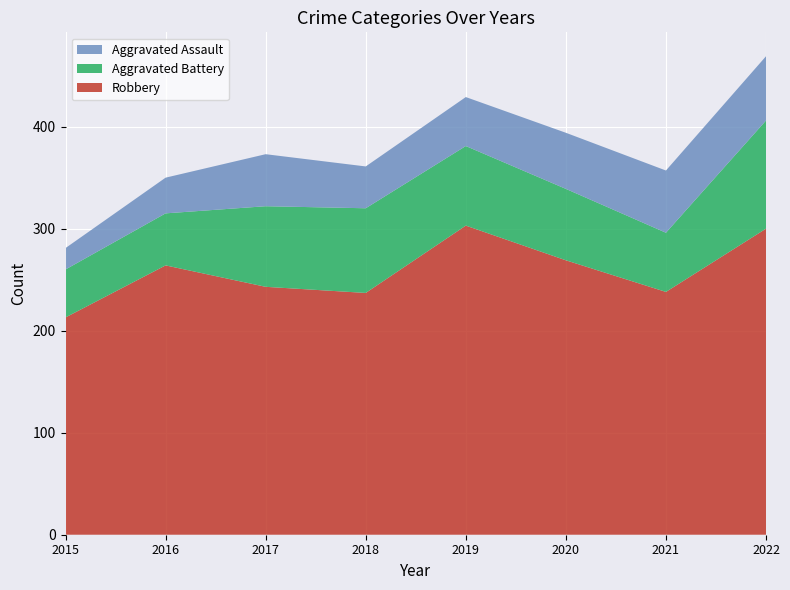

Reading right to left, transcribe all the data shown in this chart.

Robbery: 300	238	269	303	237	243	264	213
Aggravated Battery: 106	58	70	78	83	79	51	47
Aggravated Assault: 63	61	55	48	41	51	35	21